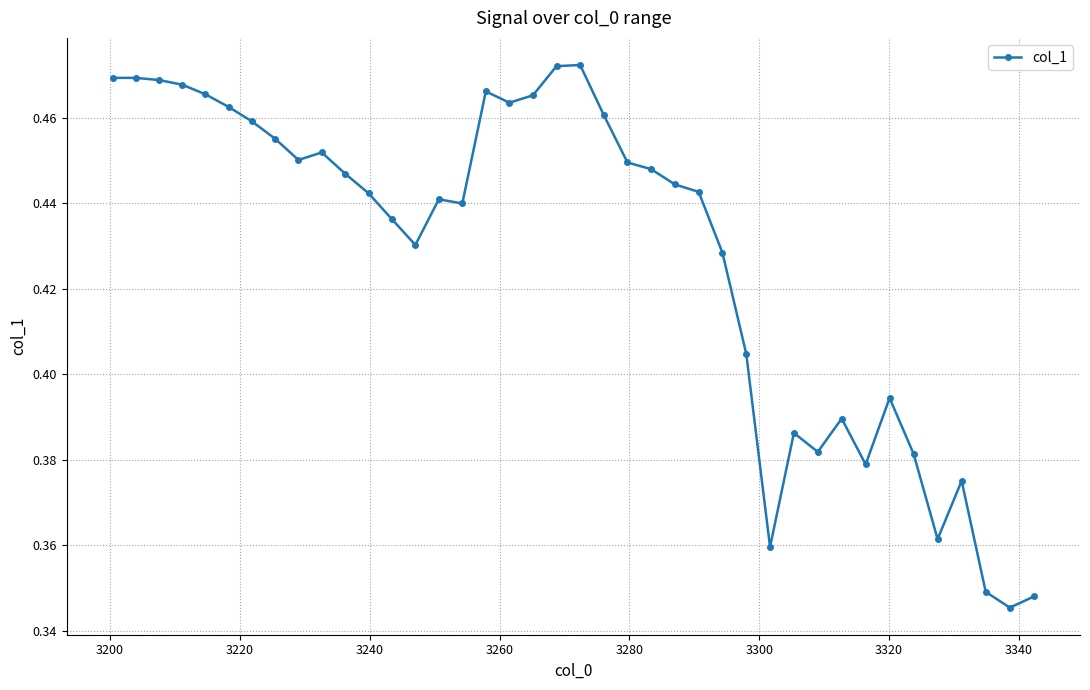

True or false: the data has more than 0 interior local peaks.

True